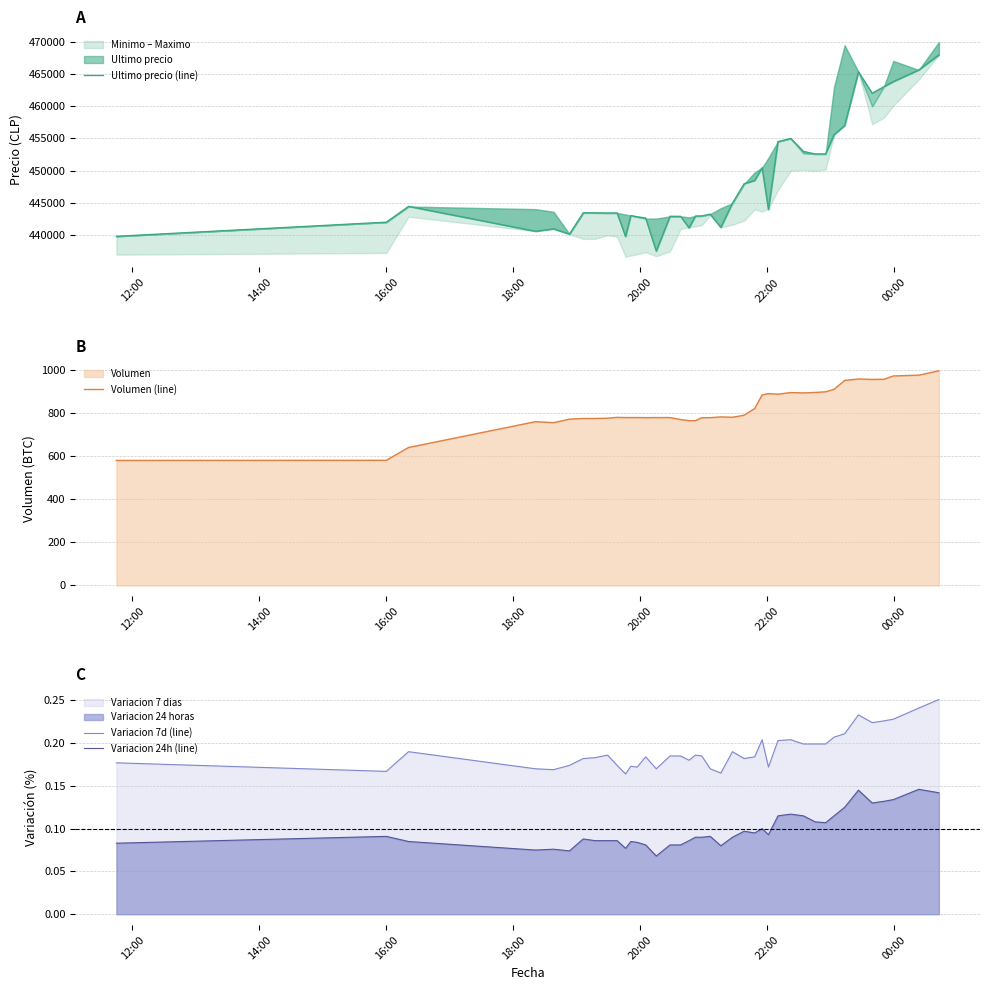

True or false: Variacion 24h (line) and Variacion 7d (line) intersect in this chart.

False